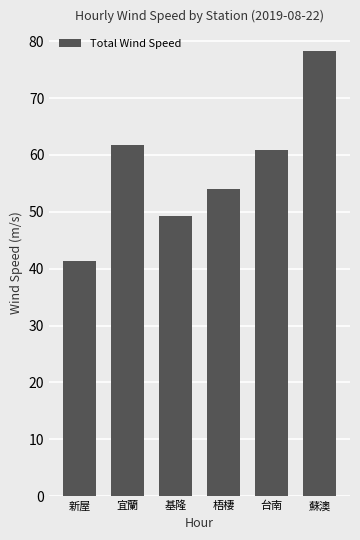

What is the average value?

57.6